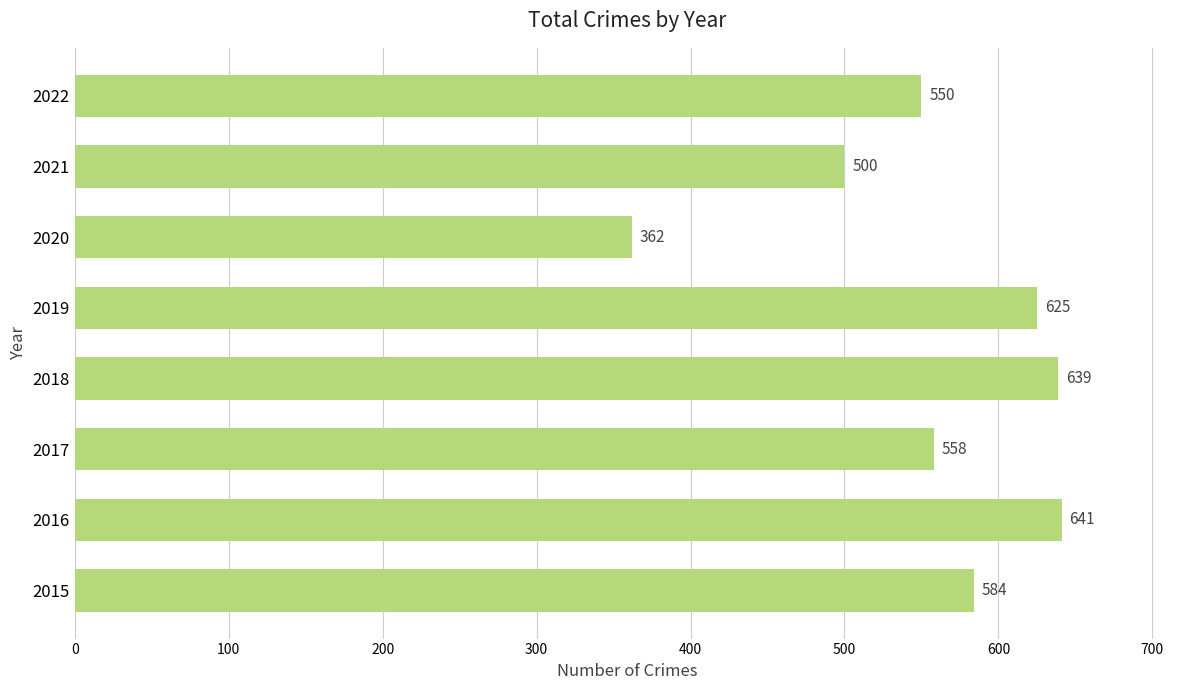

At which category does the chart reach its minimum across all series?

2020